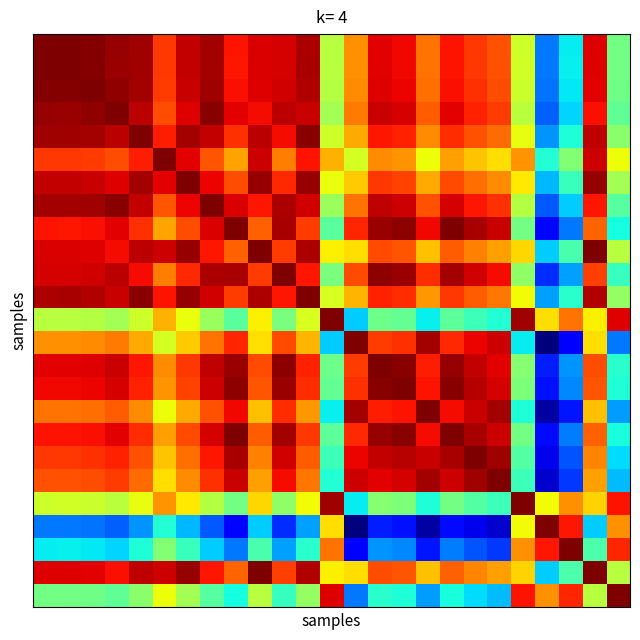

How many series are shown in this chart?

25